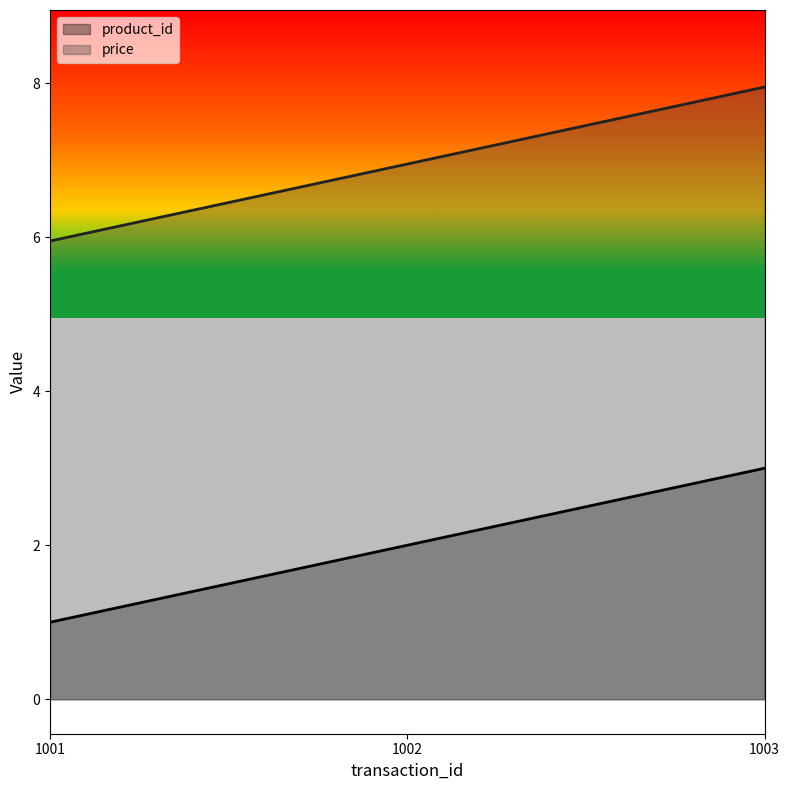

What is the sum of the price values at 1002 and 1001?

12.9